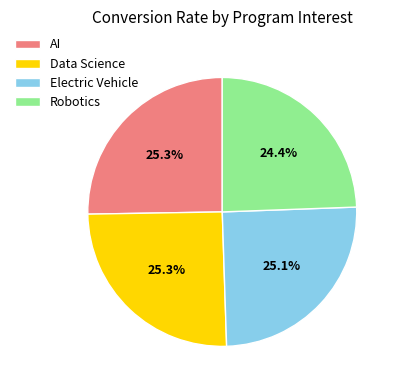

The Robotics slice represents 24% of the pie. True or false?

True